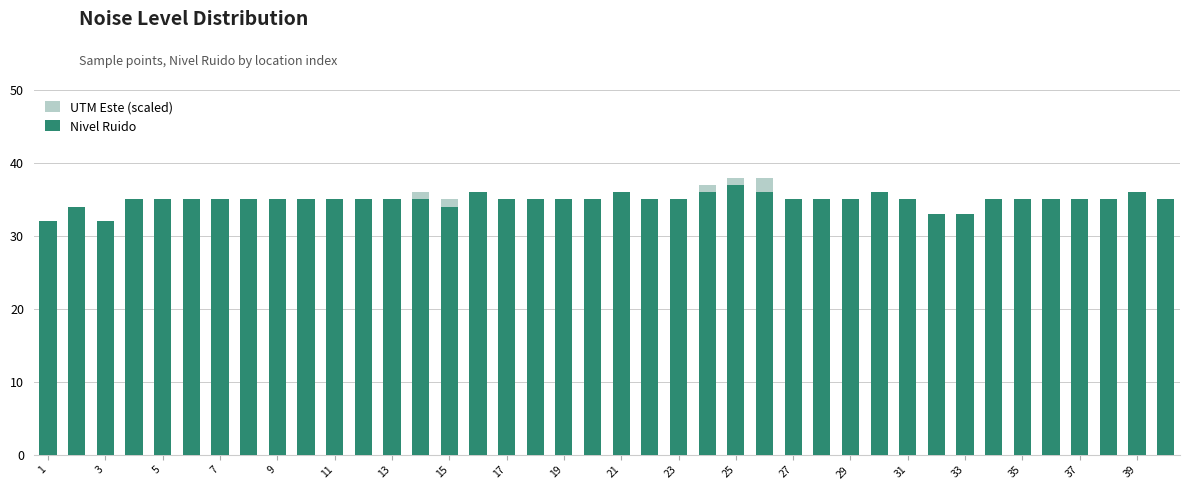

What is the difference between the UTM Este (scaled) values at 15 and 5?

3